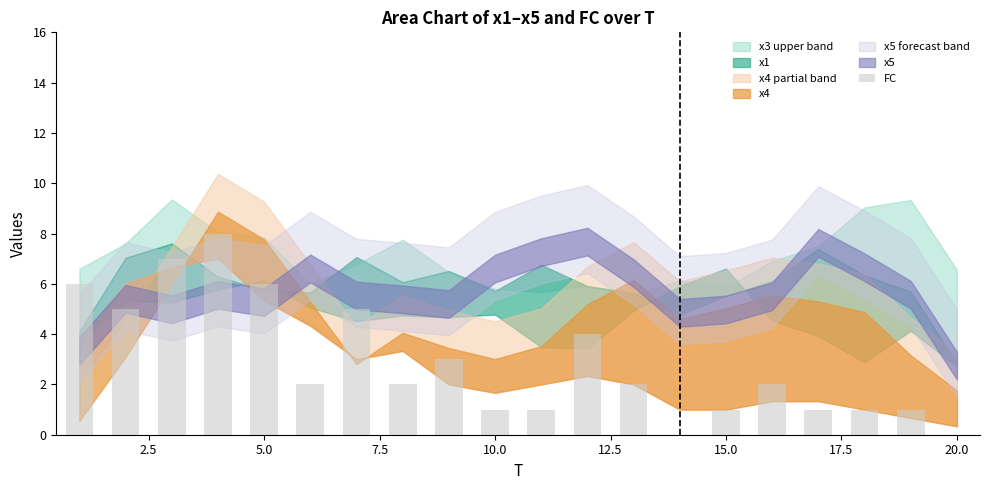

What is the greatest value displayed?

8